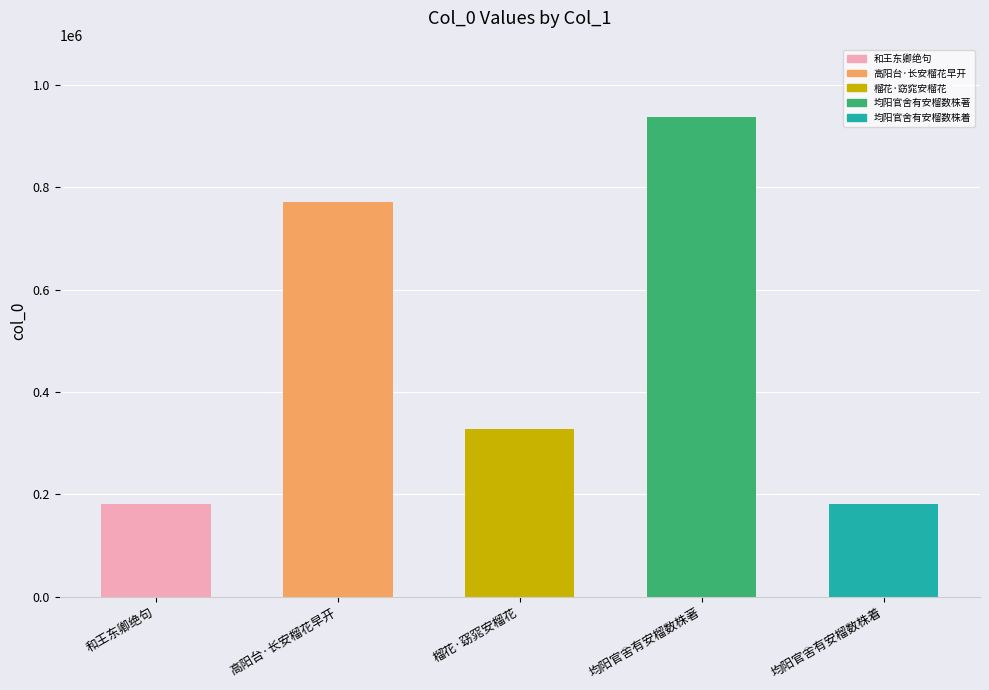

Is it true that the value at 高阳台·长安榴花早开 is 180496?

False